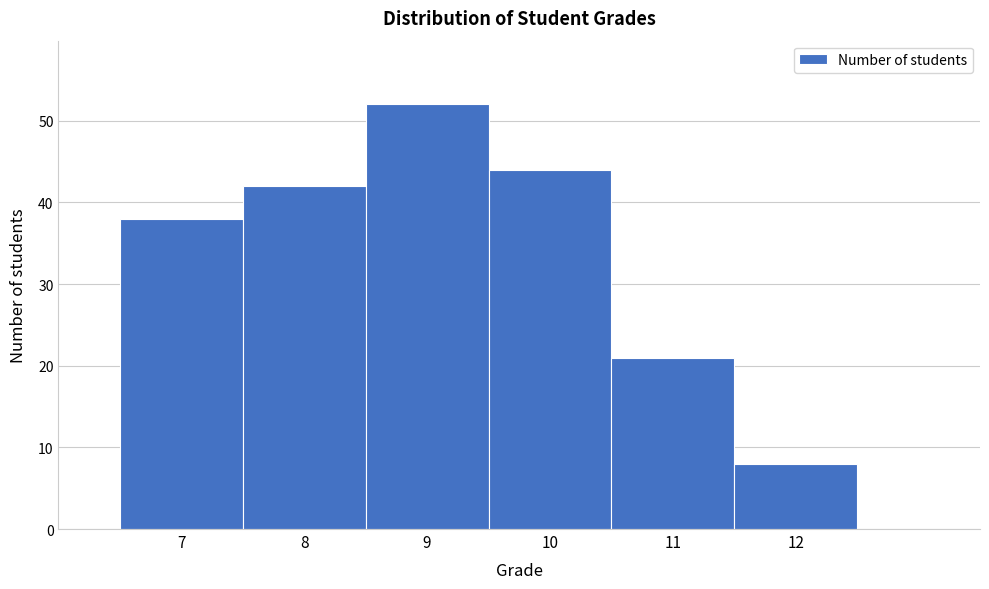

What is the height of the bar covering 8.5 to 9.5 on the x-axis? The values are not printed on the chart, so give them approximately, as read against the axis.

52